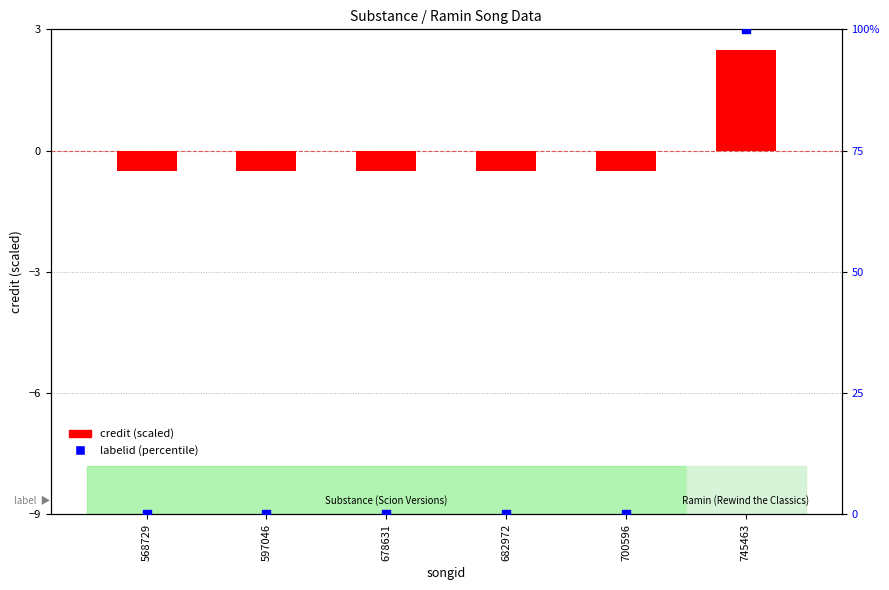

Which series reaches the minimum Y coordinate?

credit (scaled)